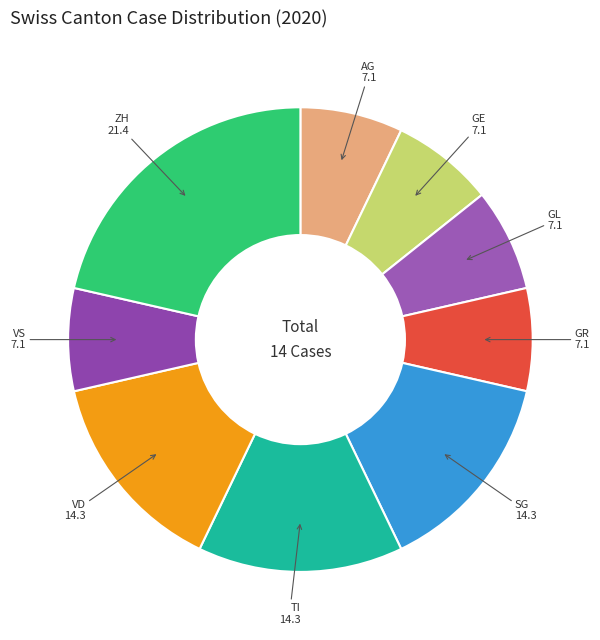

Which slice is the largest?

ZH